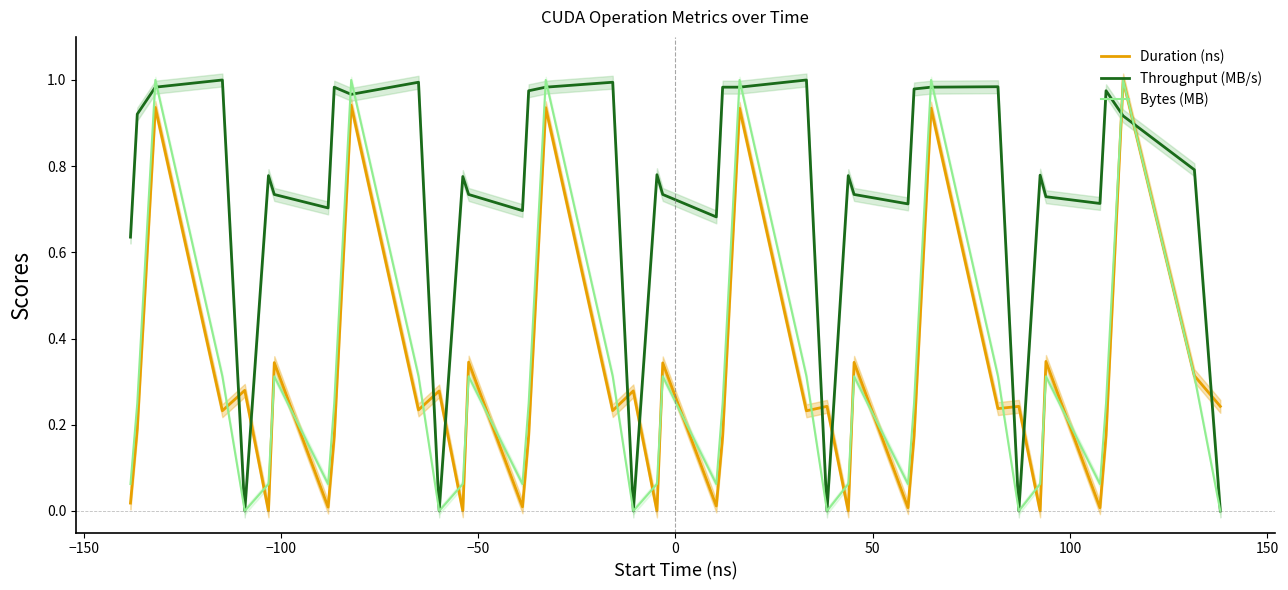

How many times do Bytes (MB) and Throughput (MB/s) cross each other?

12